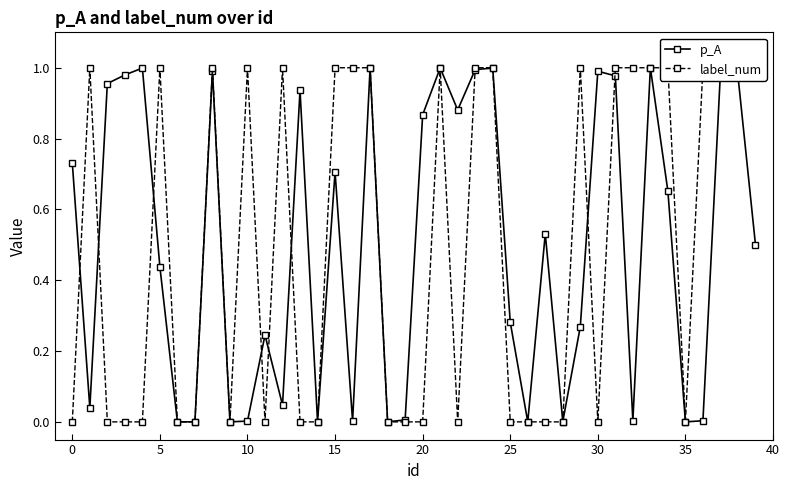

In p_A, how many points are lower than both neighbors (excluding endpoints)?

12